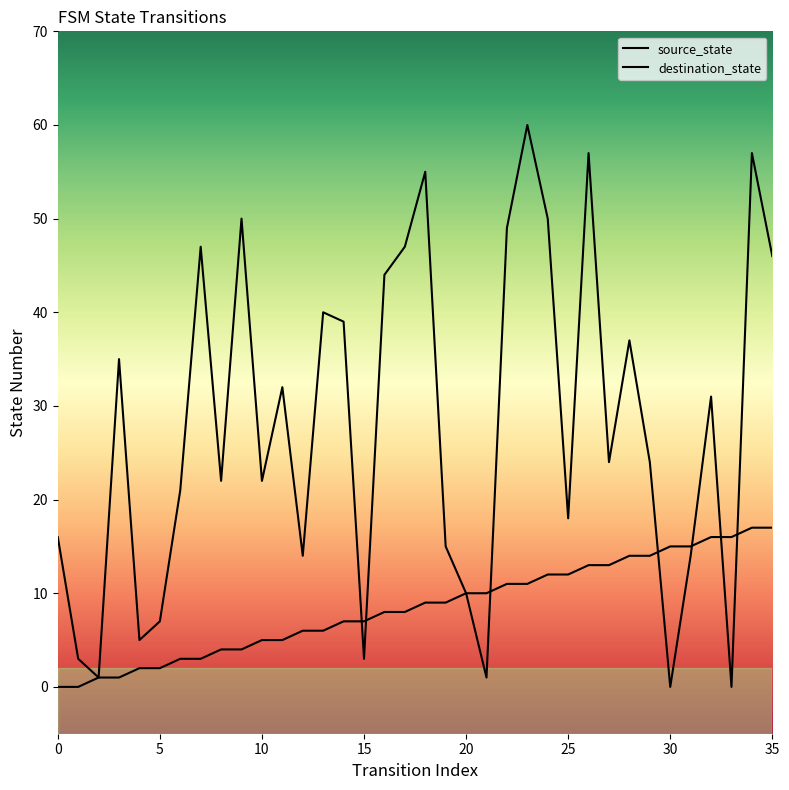

Between 27 and 5, which is larger?

27